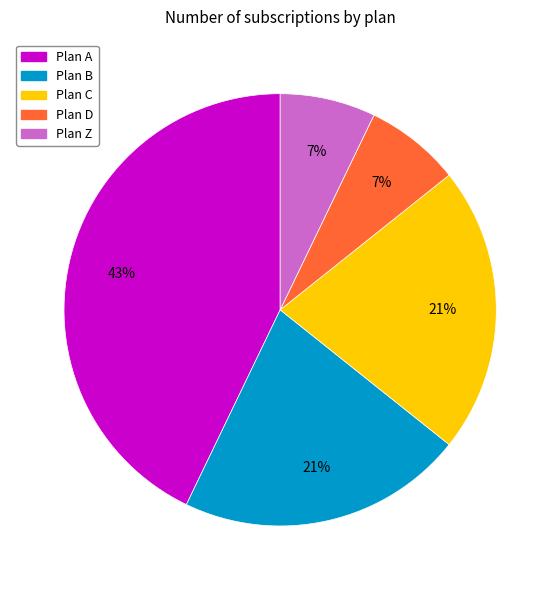

Does any single category account for the majority?

No